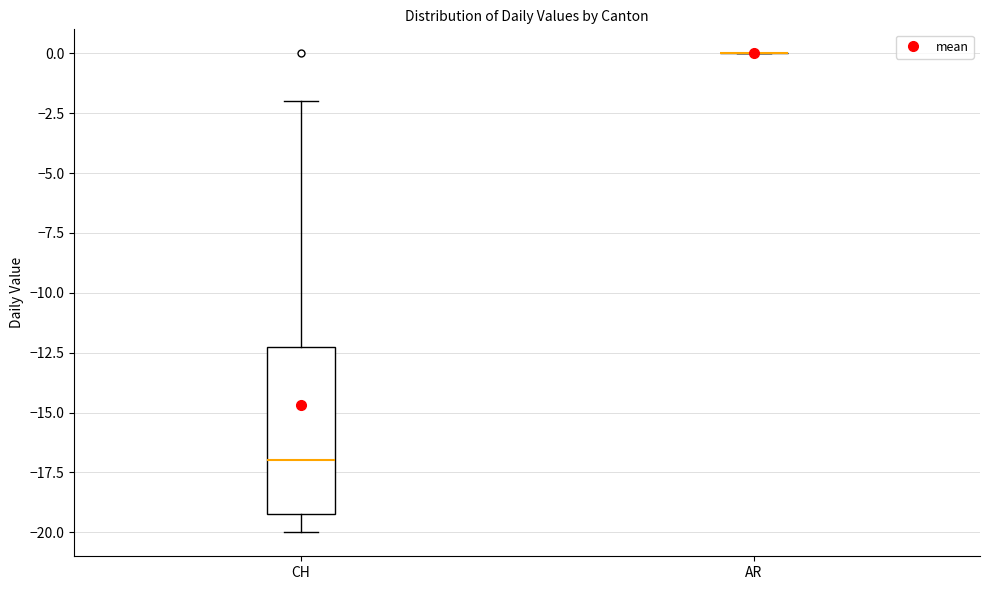

Reading left to right, read every box against the y-axis: the position of its median line, the range the box covers, and the ends of its whiskers. The values are not printed on the chart, so give them approximately, as read against the axis.

CH: median -17, box -19 to -12, whiskers -20 to -2
AR: box collapsed to a line at 0, whiskers 0 to 0